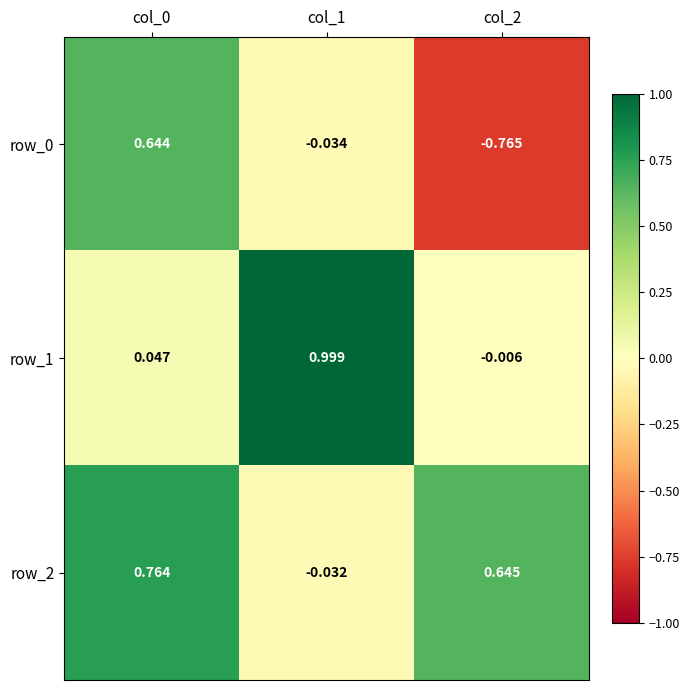

What is the maximum value shown in the chart?

1.0